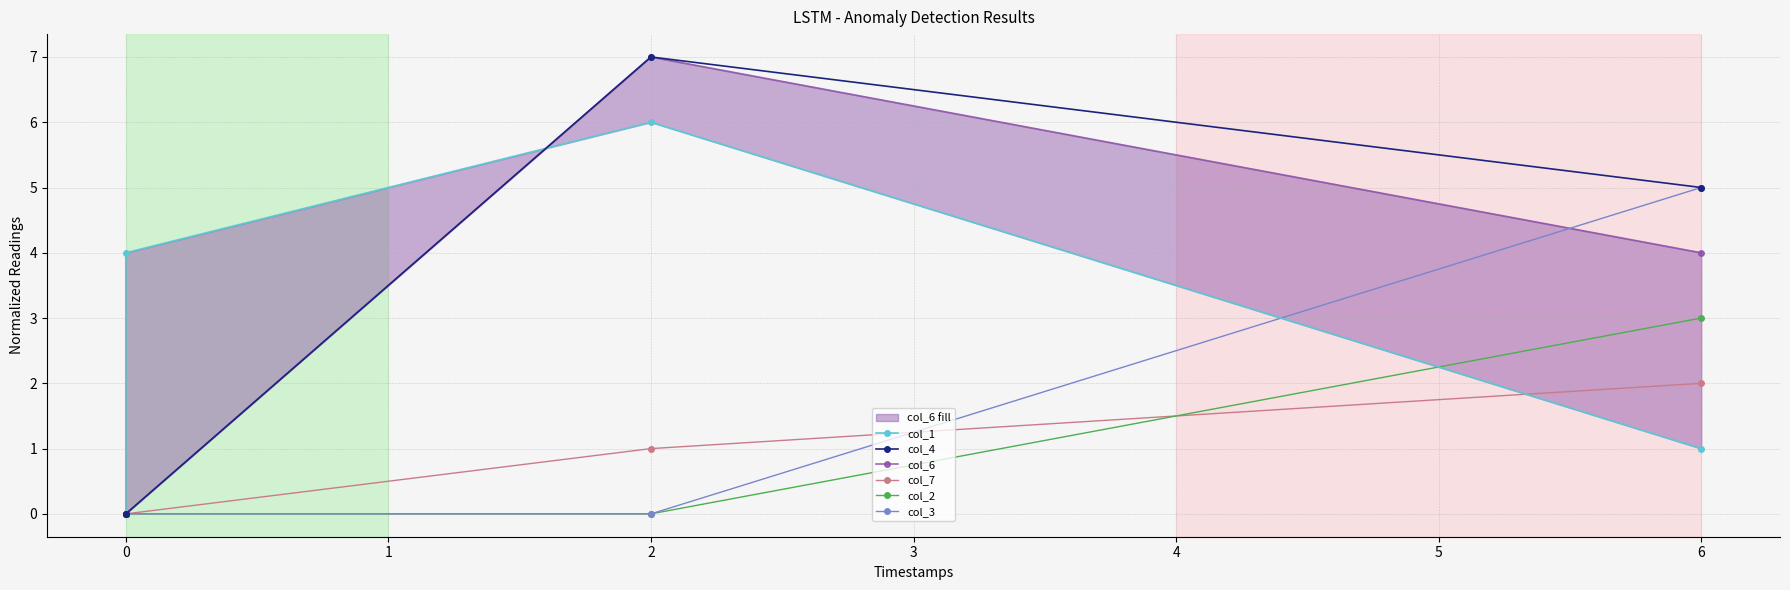

Is it true that col_2 equals -2 at 0?

False